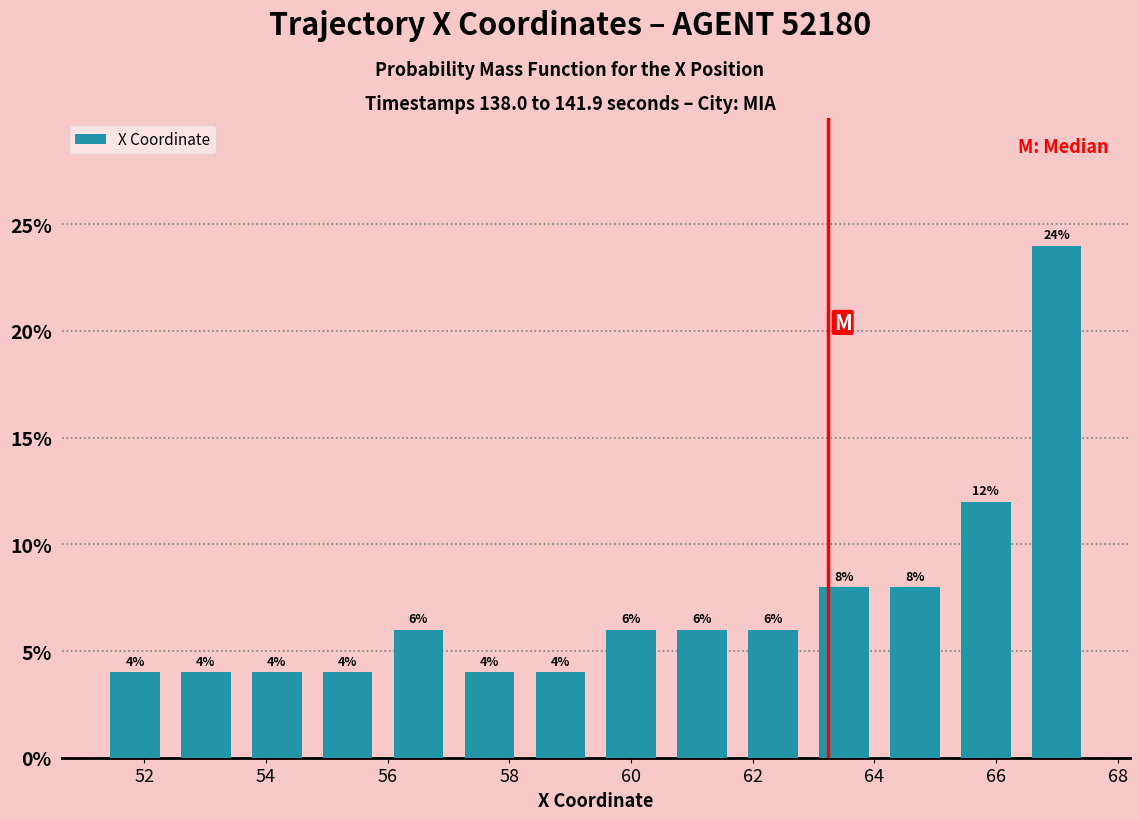

Reading left to right, list every bar in this chart as the range it spans on the x-axis followed by its height. The bar edges are not printed on the chart, so give them approximately, as read against the axis.

51.2 to 52.4: 4
52.4 to 53.6: 4
53.6 to 54.8: 4
54.8 to 56.0: 4
56.0 to 57.0: 6
57.0 to 58.2: 4
58.2 to 59.4: 4
59.4 to 60.6: 6
60.6 to 61.8: 6
61.8 to 63.0: 6
63.0 to 64.0: 8
64.0 to 65.2: 8
65.2 to 66.4: 12
66.4 to 67.6: 24